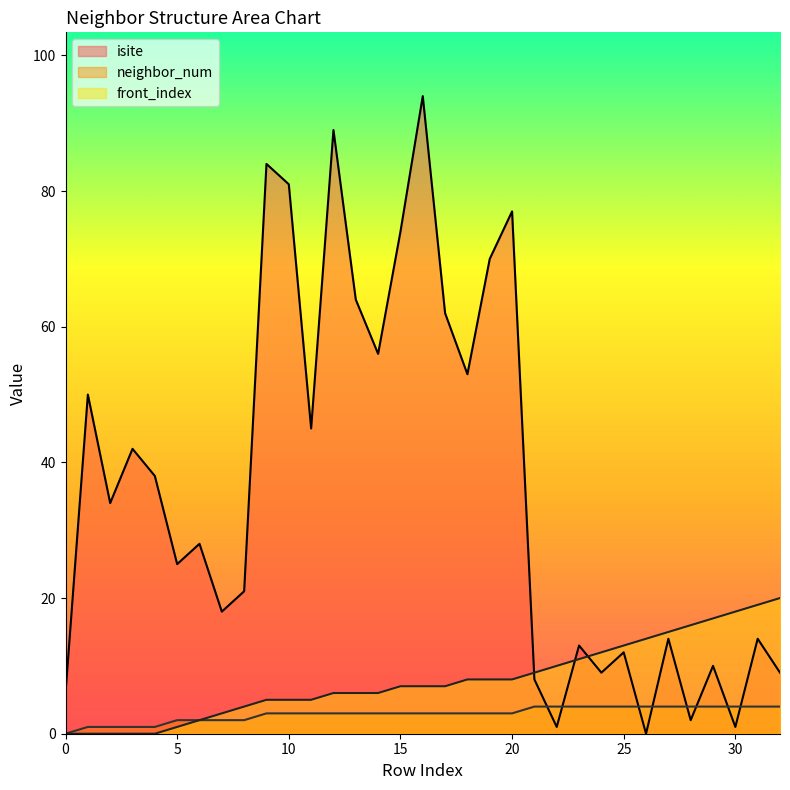

Where is neighbor_num nearest to the value 2?

5